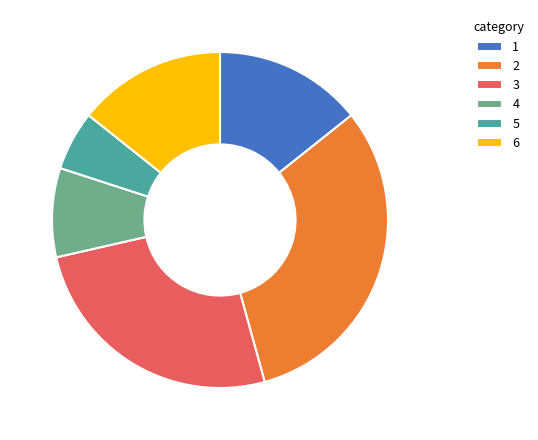

Is there a majority slice in this chart?

No